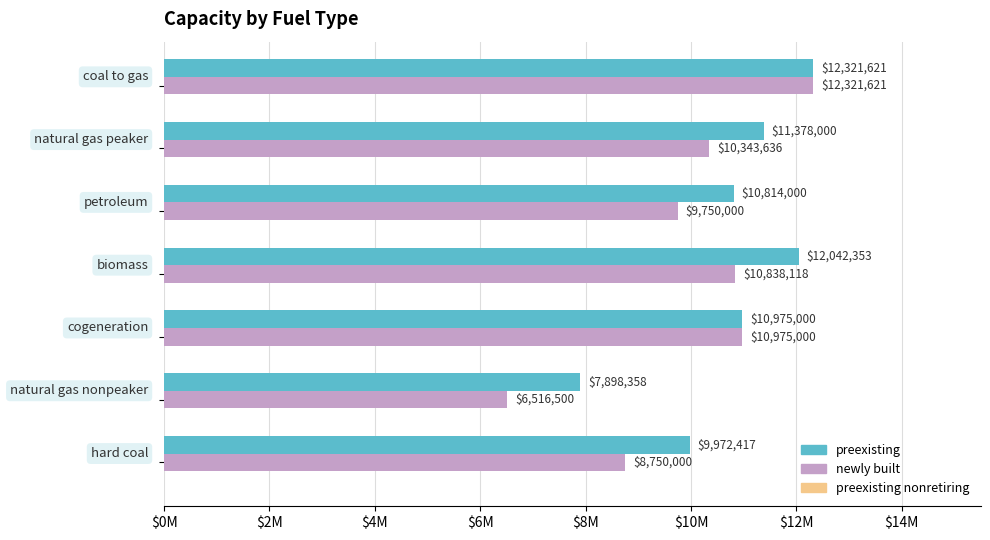

What is the maximum value shown in the chart?

12321621.0